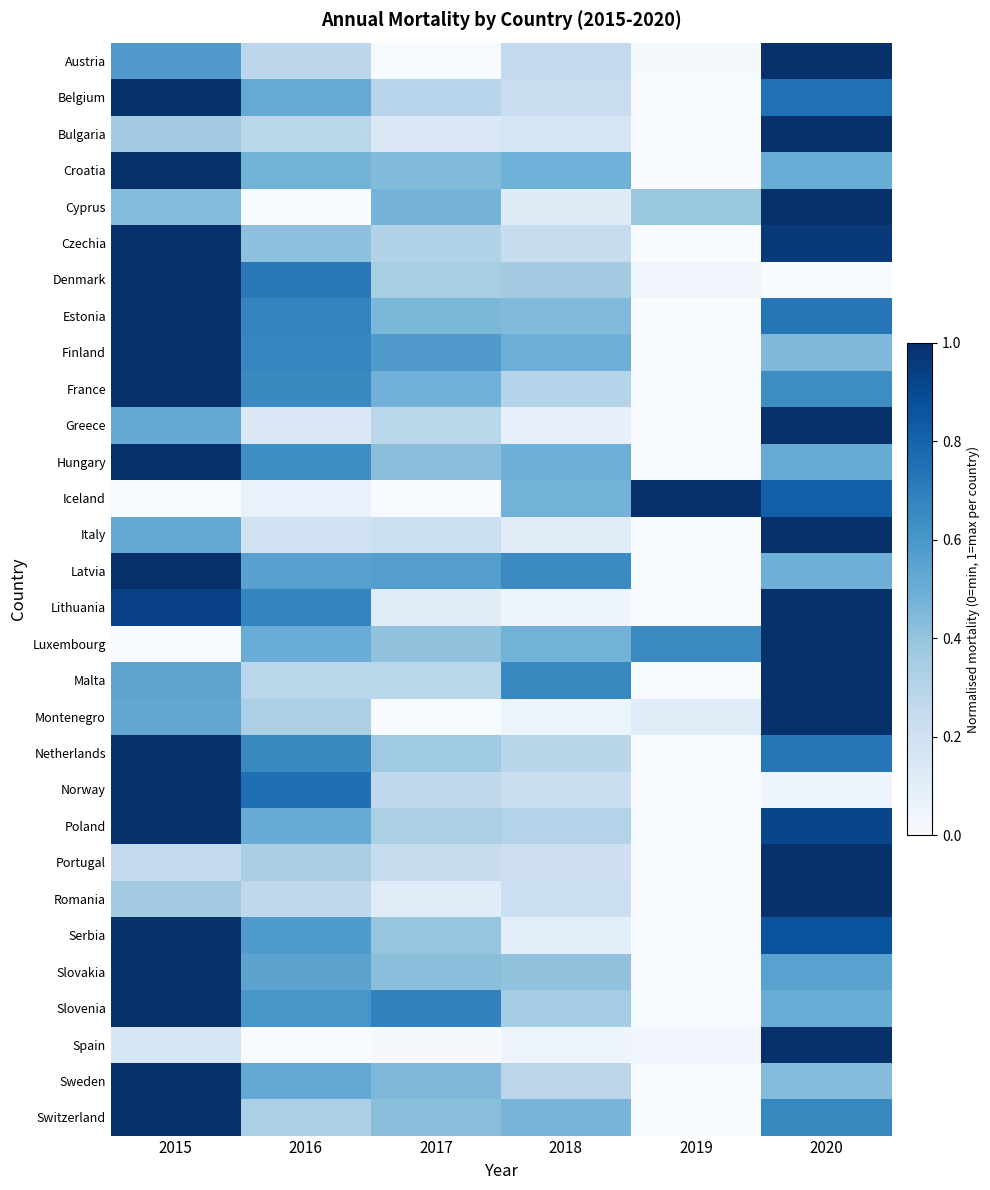

List the series in order of their peak value, lowest first.

Iceland, Malta, Luxembourg, Cyprus, Montenegro, Estonia, Norway, Slovenia, Switzerland, Latvia, Greece, Denmark, Austria, Finland, Croatia, Sweden, Portugal, Slovakia, Lithuania, Netherlands, Belgium, Czechia, Serbia, Hungary, Bulgaria, Spain, France, Romania, Italy, Poland